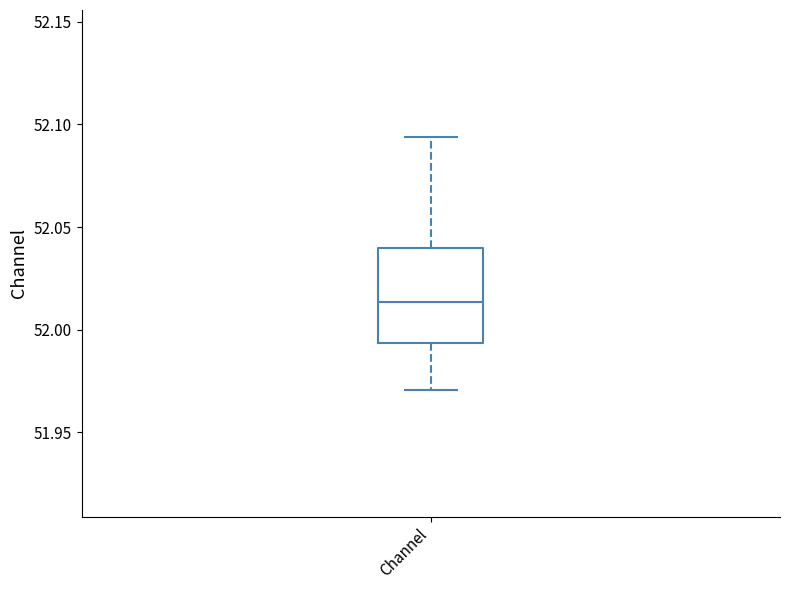

Transcribe this box plot: give where the median line is, the range the box spans, and where the two whiskers end, as read against the y-axis. The values are not printed on the chart, so give them approximately, as read against the axis.

median 52.015, box 51.995 to 52.040, whiskers 51.970 to 52.095